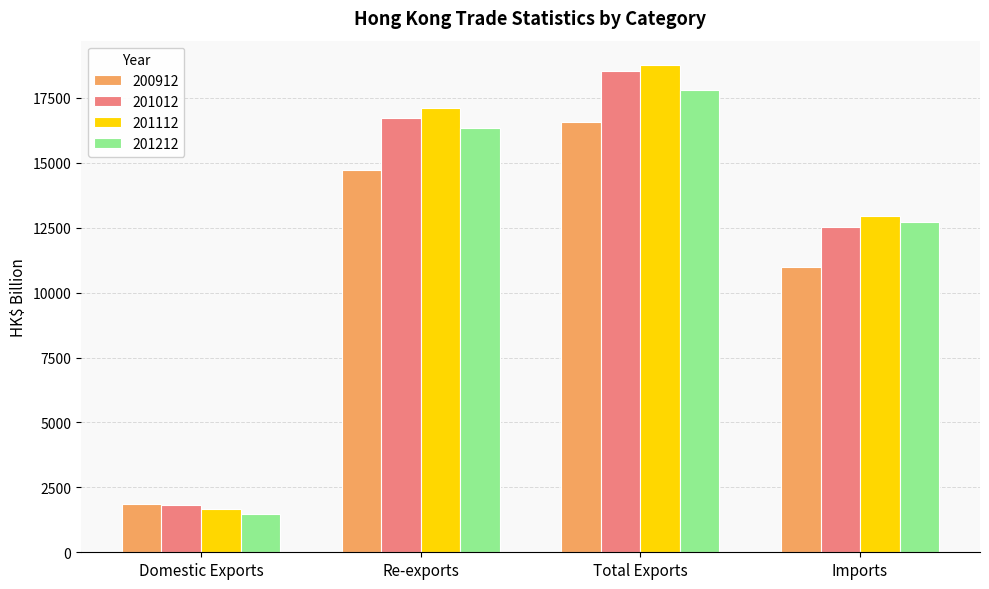

At which label does 201112 reach its minimum?

Domestic Exports